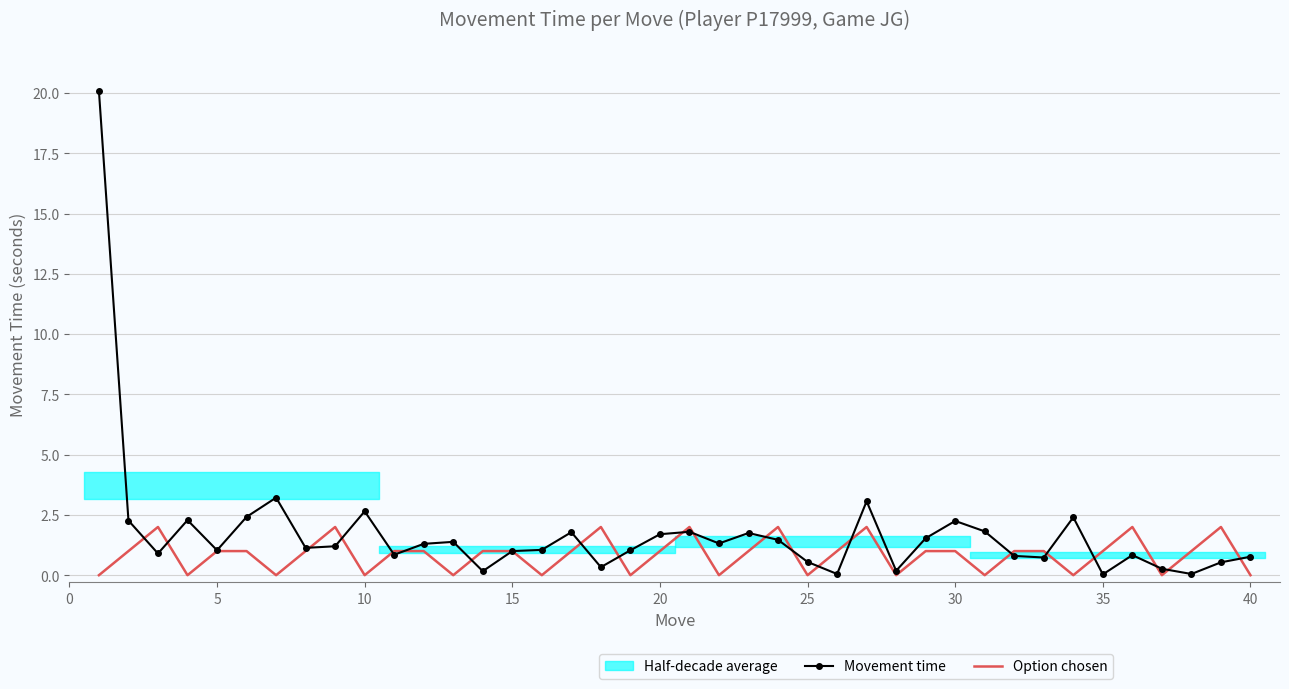

The value of Option chosen at 15 is 1.0. True or false?

True